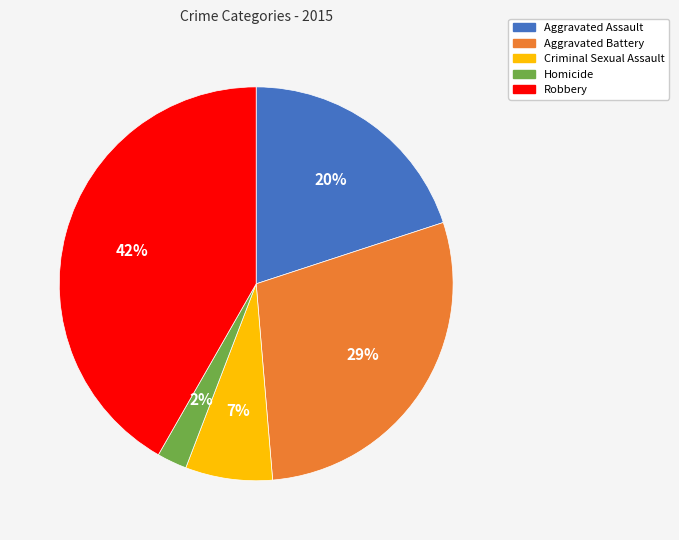

How many slices are in this pie chart?

5